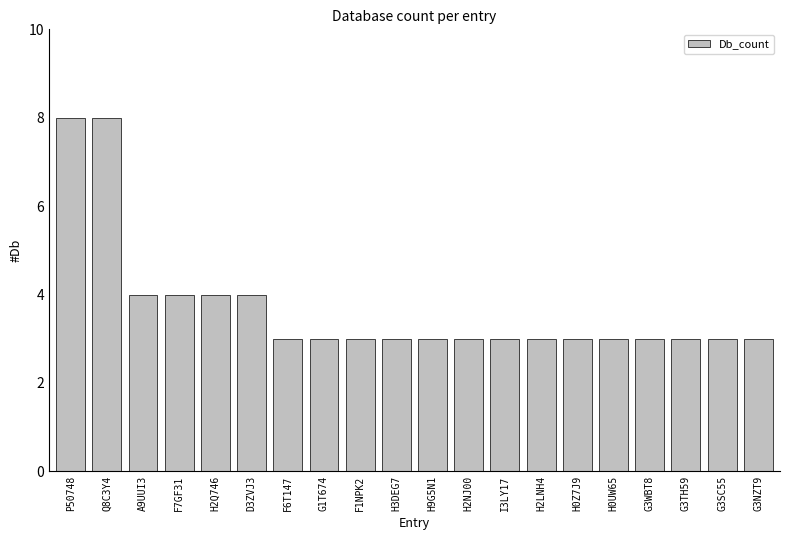

What is the sum of the values at F6T147 and G3TH59?

6